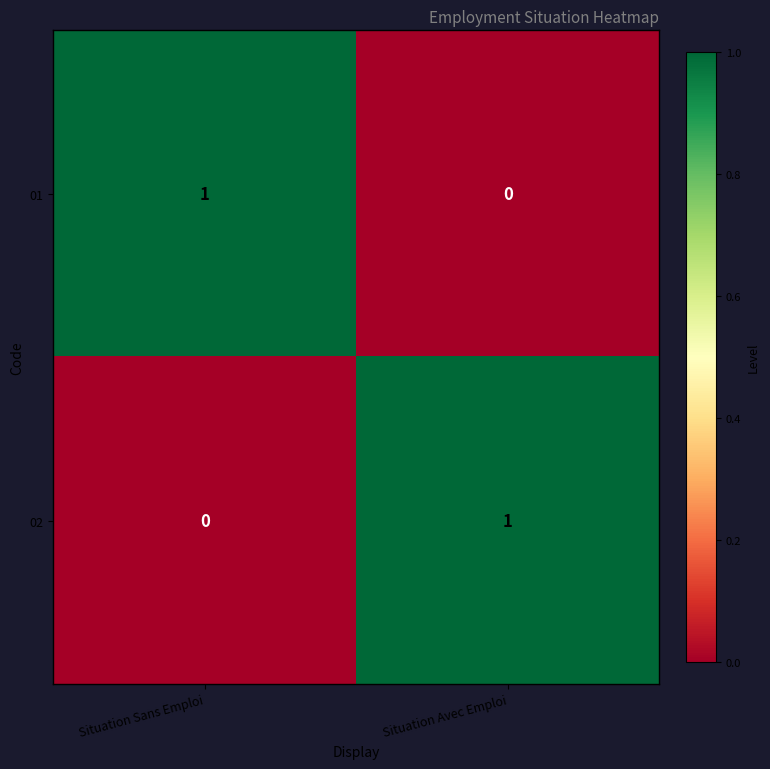

At which label is 02 closest to 0?

Situation Sans Emploi